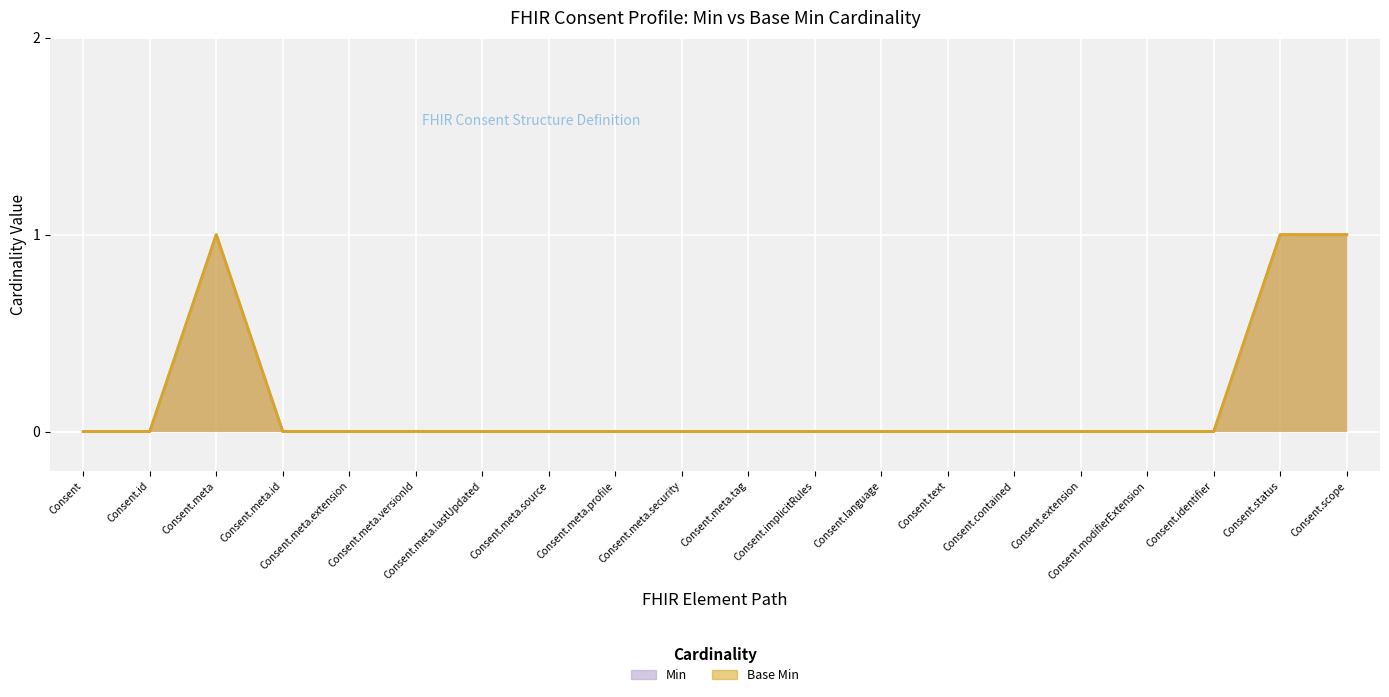

In Min, how many points are higher than both neighbors (excluding endpoints)?

1